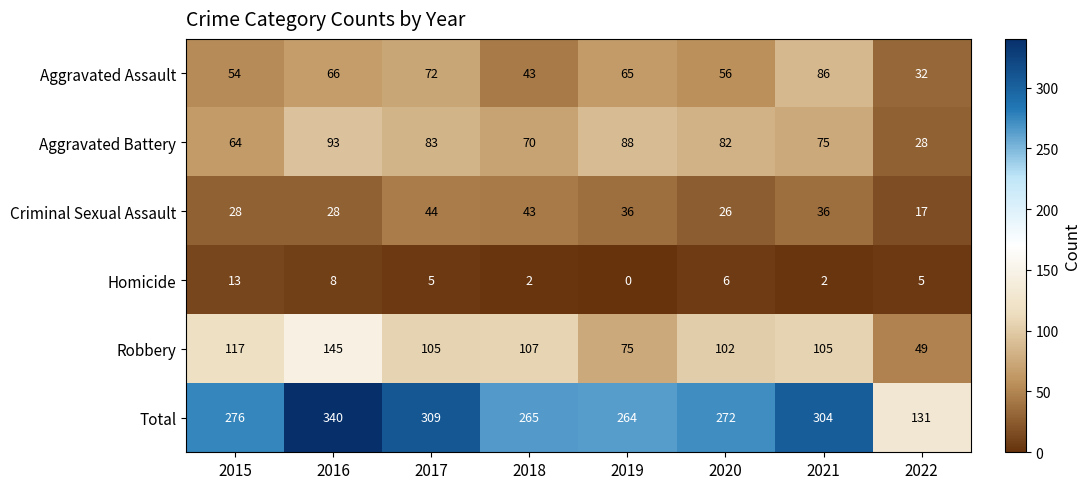

How many Homicide values are between 2 and 8?

6